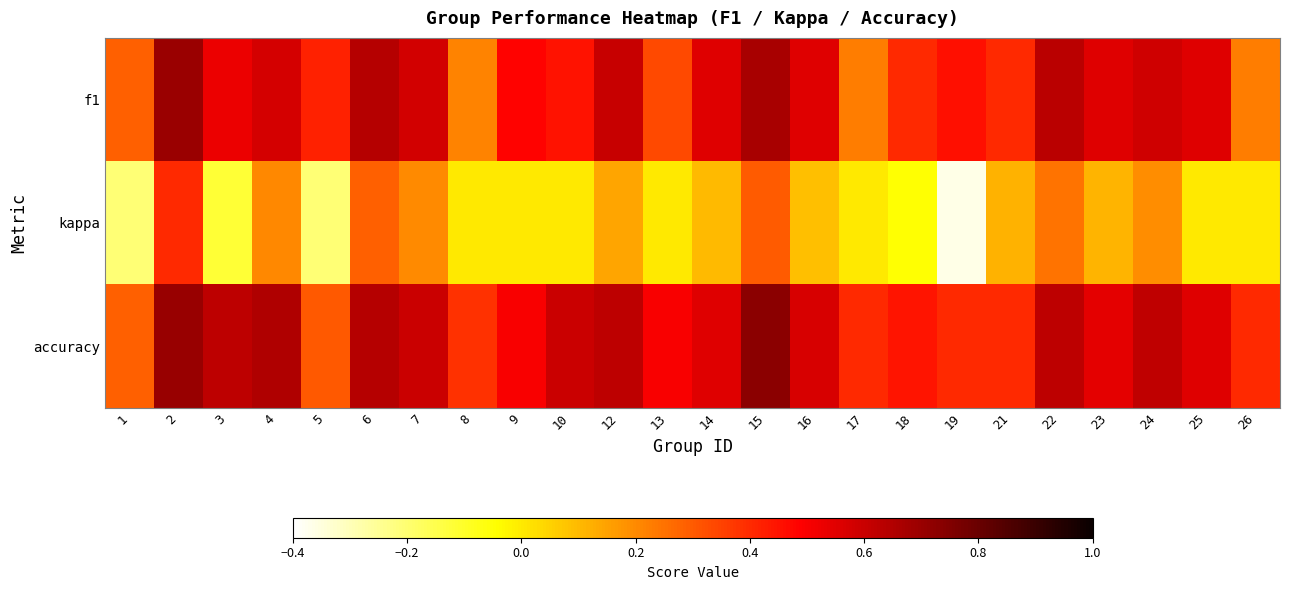

What is the spread (max minus min) of values at 7?

0.4